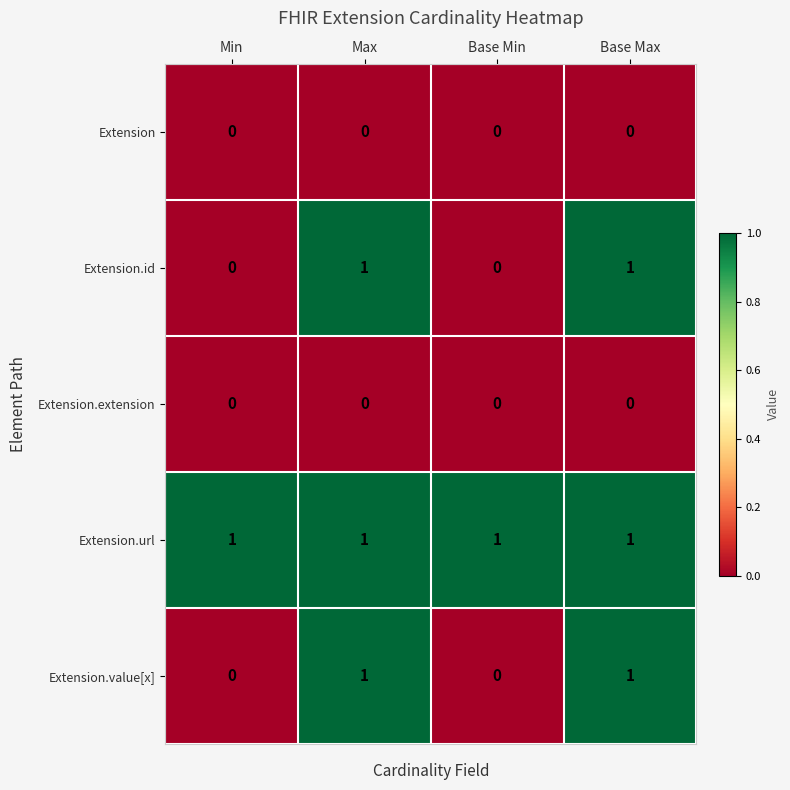

What is the sum of all Extension.url values?

4